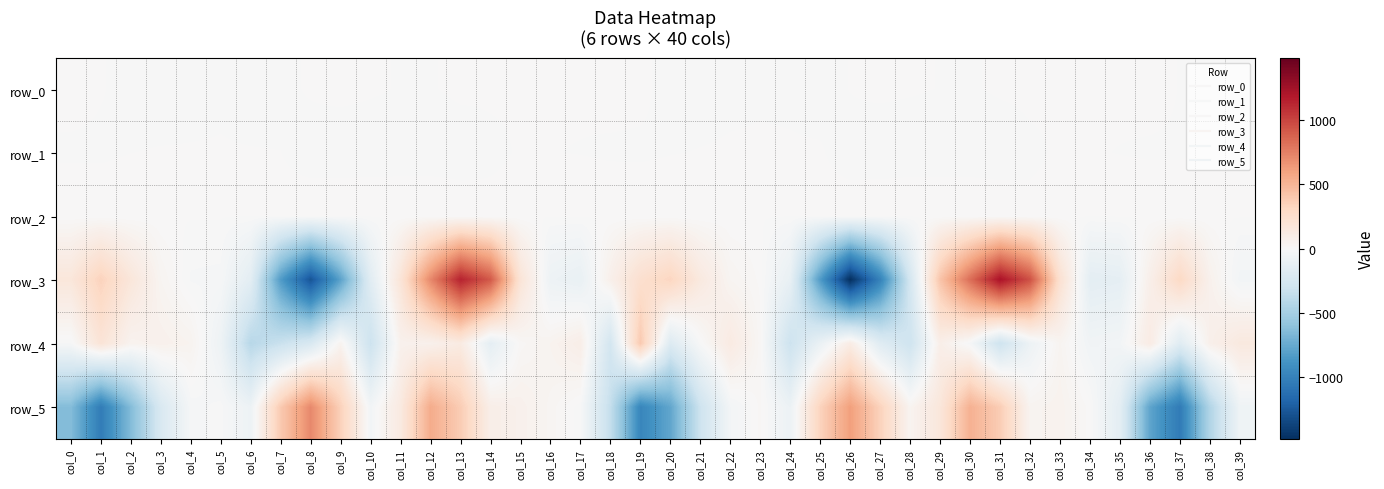

What is the difference between the highest and lowest values at col_0?

811.8